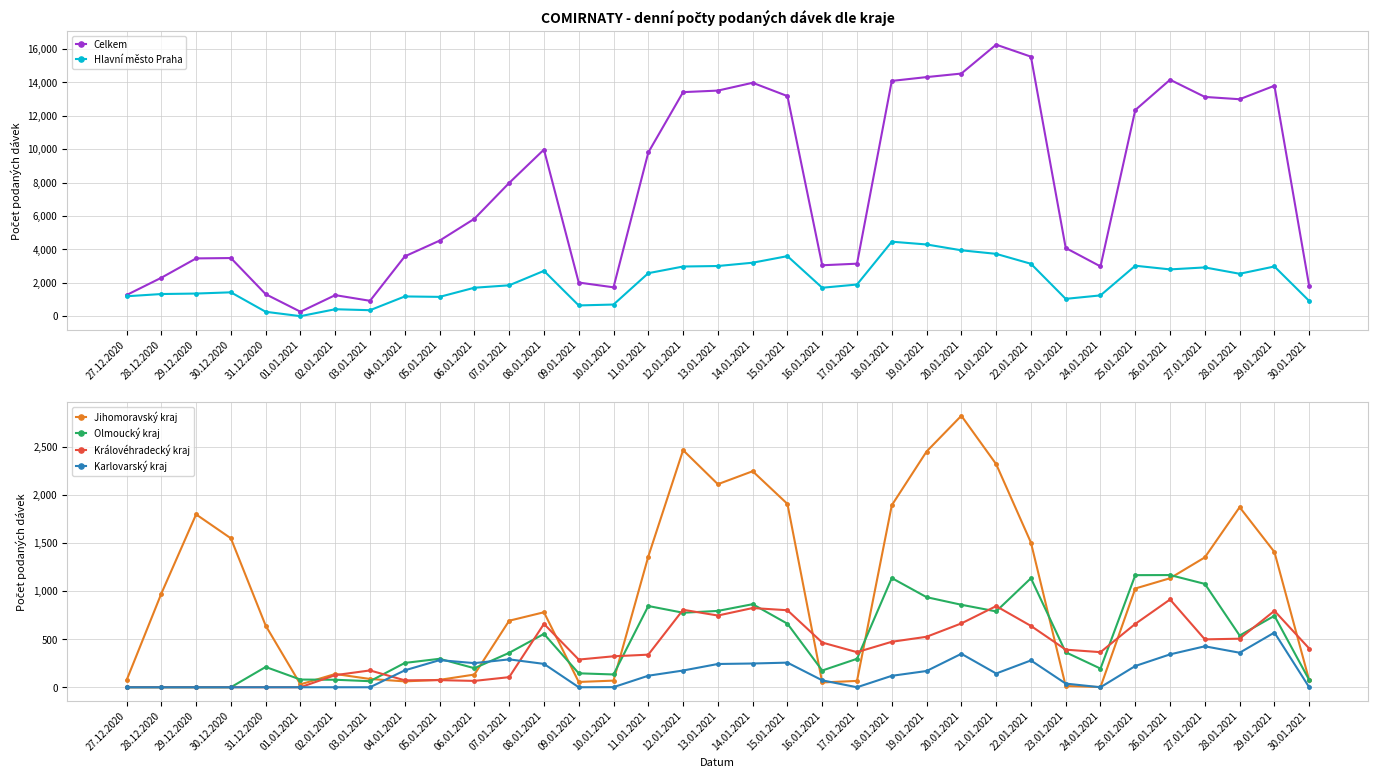

At which label does Karlovarský kraj first exceed 143?

04.01.2021